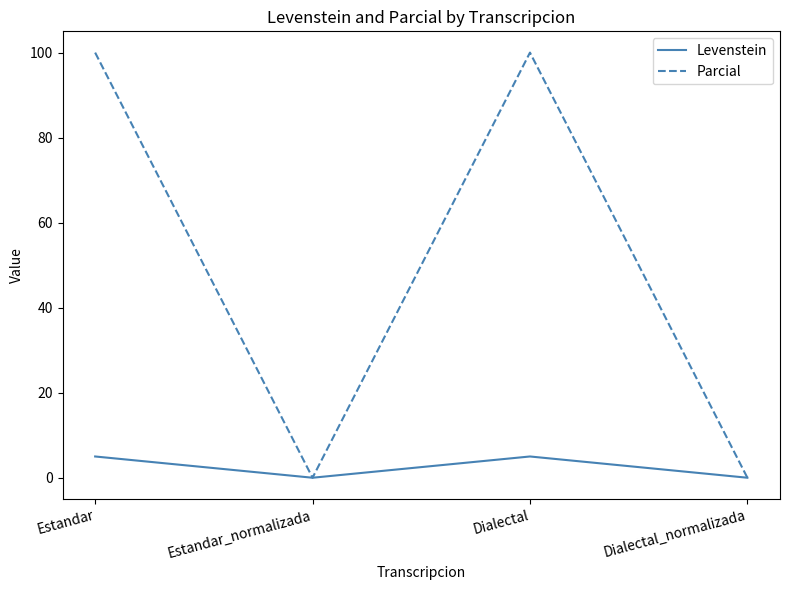

What is the total value across all series at Dialectal?

105.0